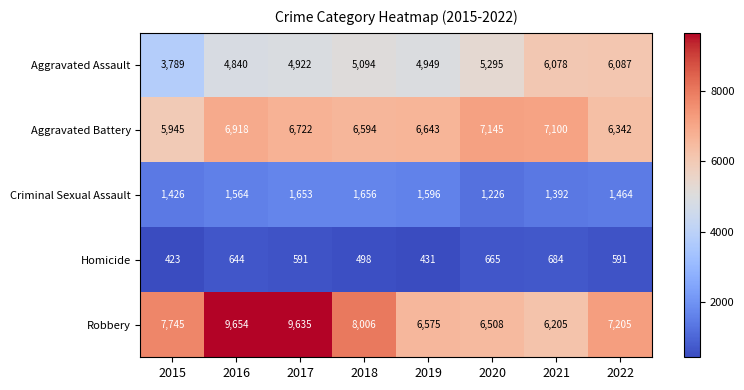

What is the average value of the Robbery series?

7692